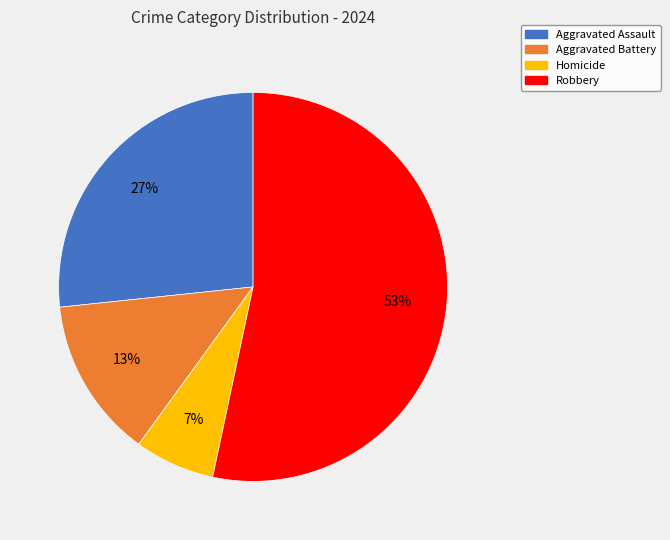

Count the number of slices in the pie.

4